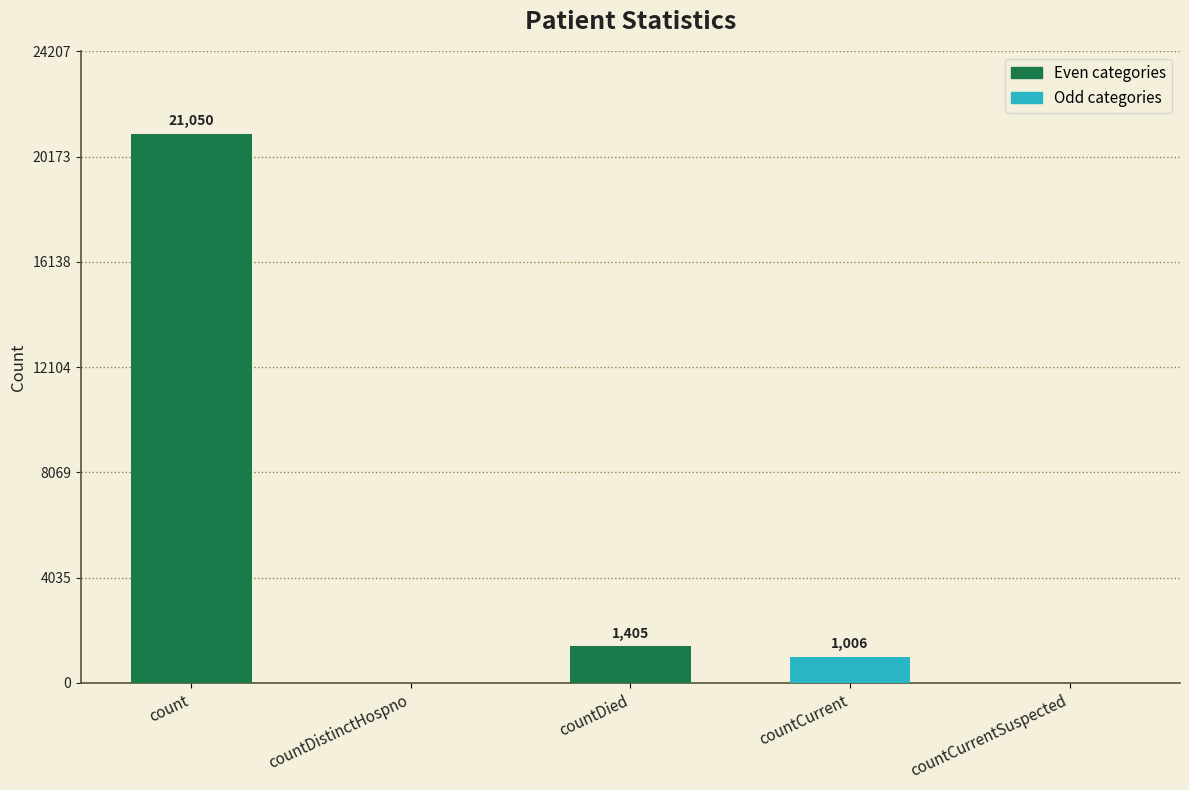

How many categories are shown in the chart?

5